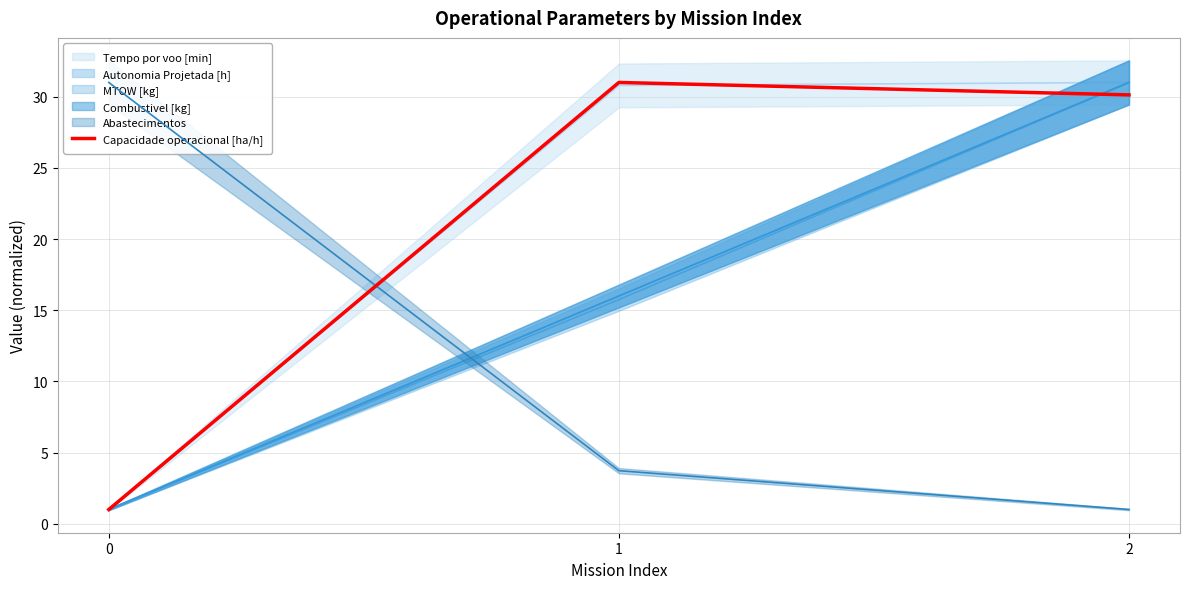

Reading left to right, extract all data points from this chart.

0=1.0	1=31.0	2=30.1